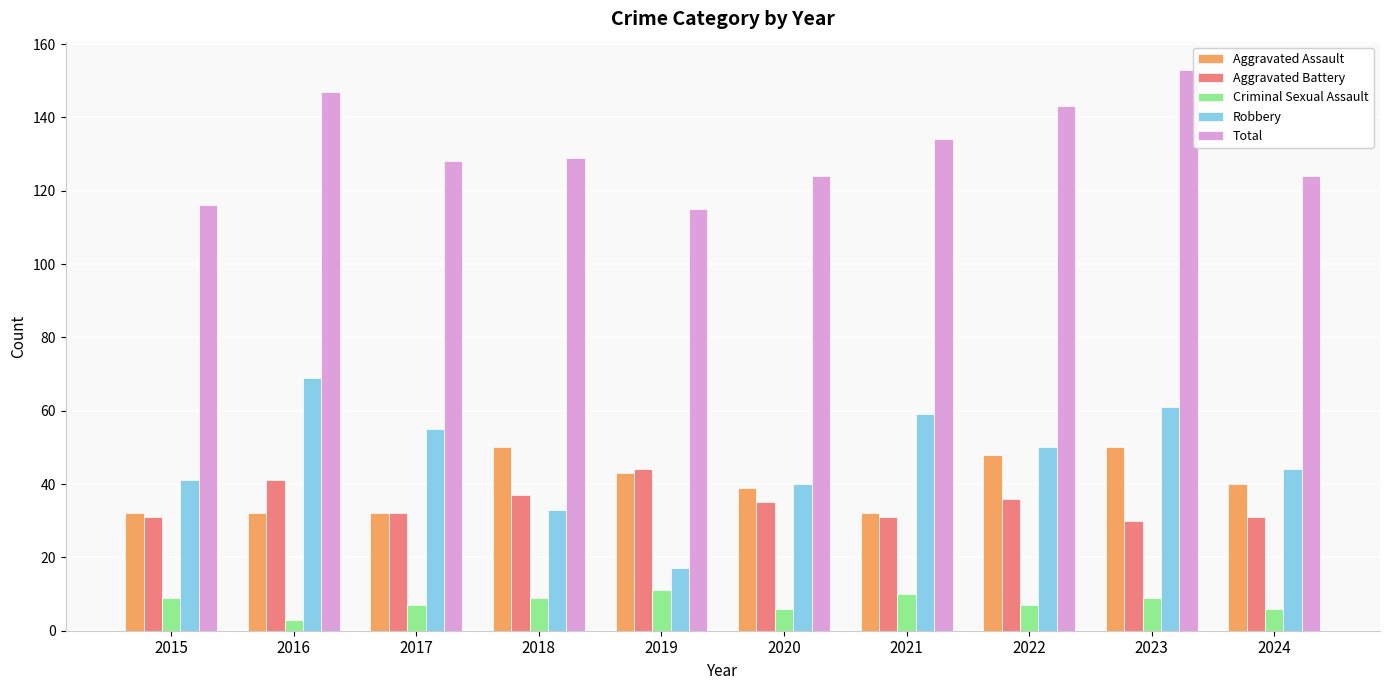

Read the Criminal Sexual Assault value at 2017.

7